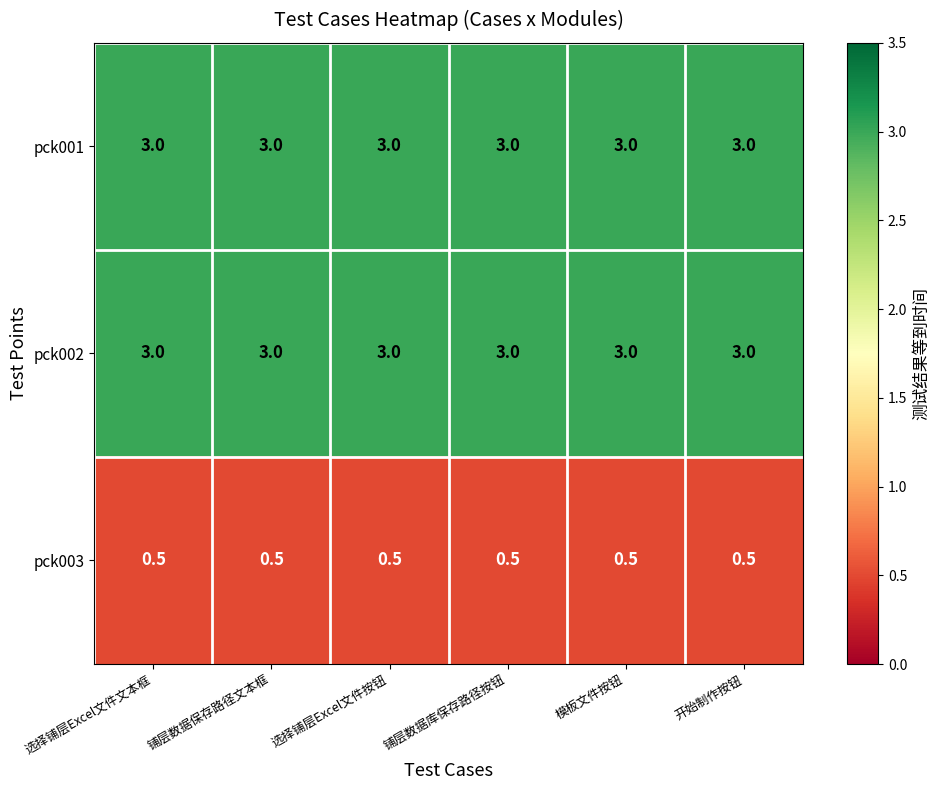

What is the average value of the pck002 series?

3.0